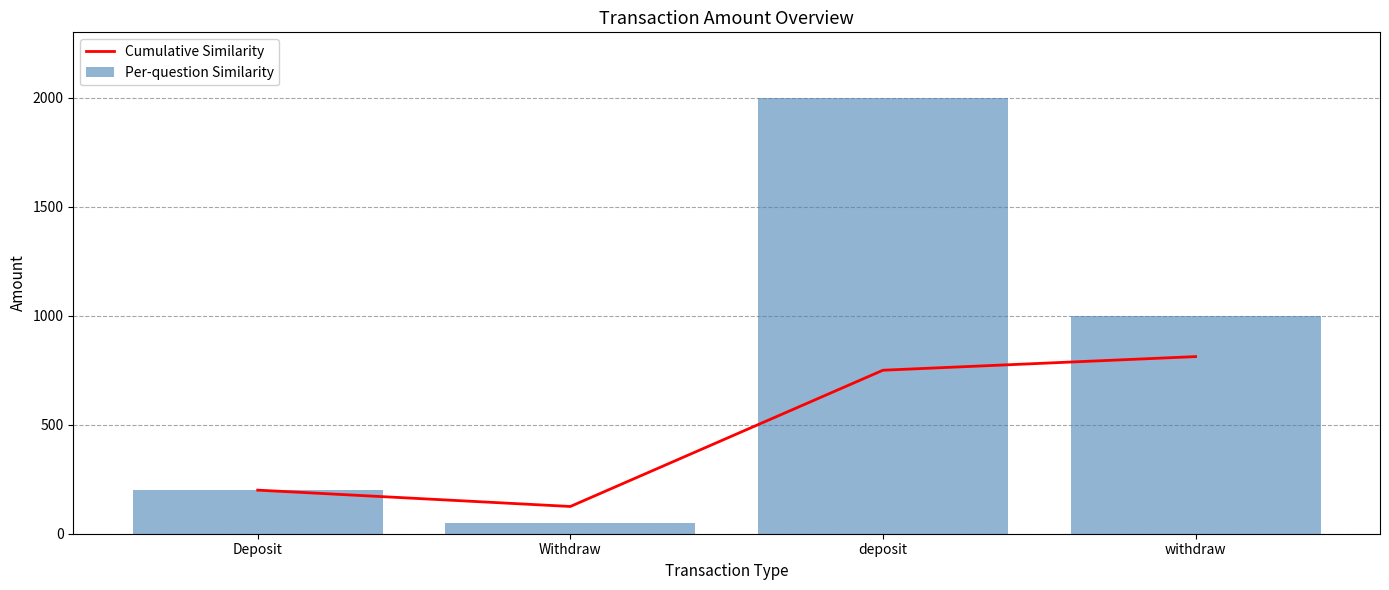

What is the value of the Per-question Similarity bar at the 4th from the left?

1000